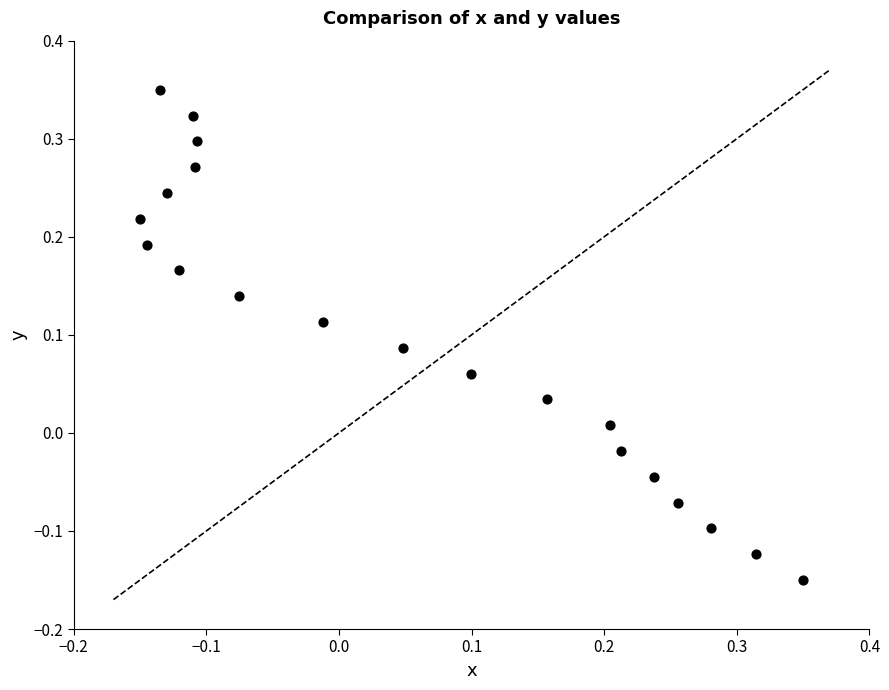

What is the range of X values (max minus min)?

0.5